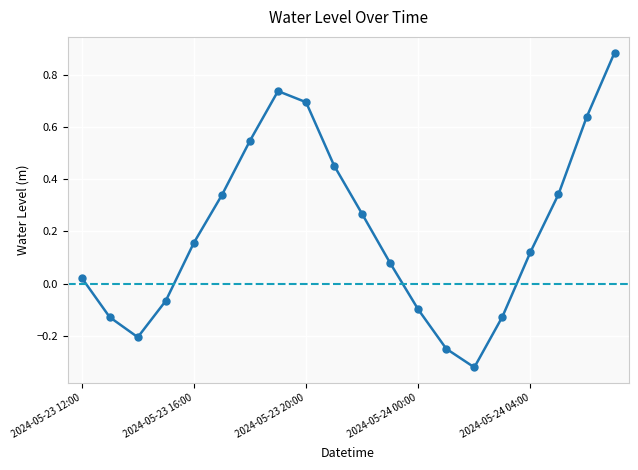

What is the maximum value shown in the chart?

0.9